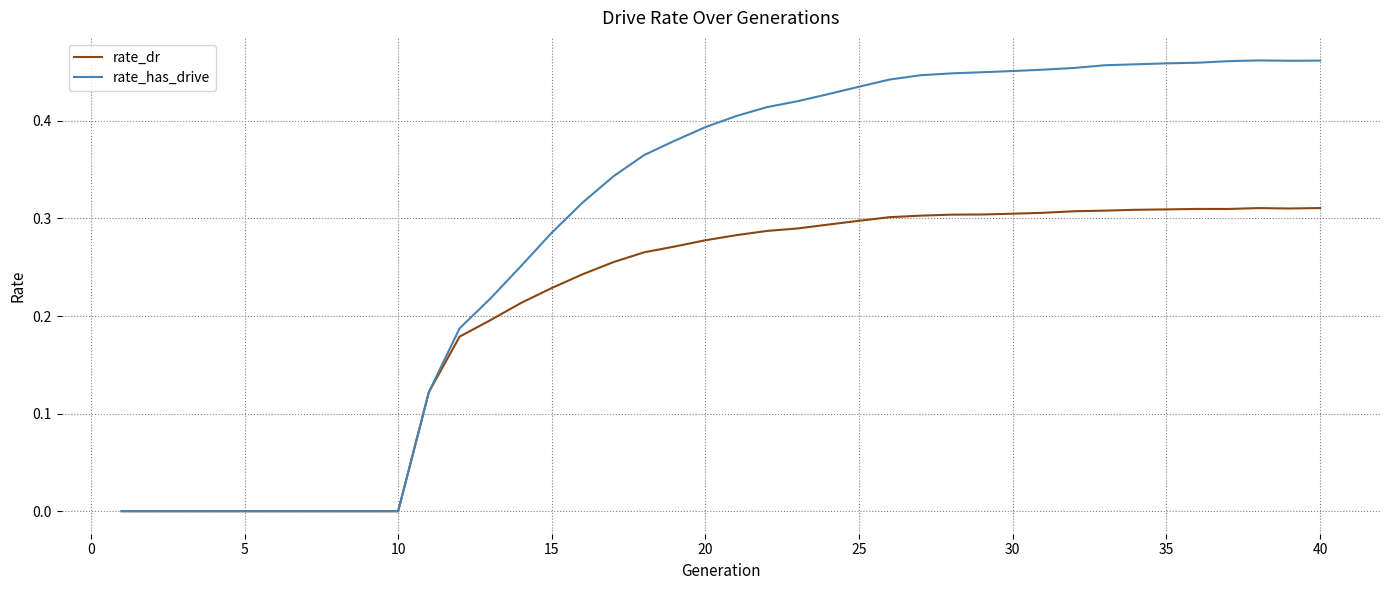

Rank the series by their average value, from highest to lowest.

rate_has_drive, rate_dr